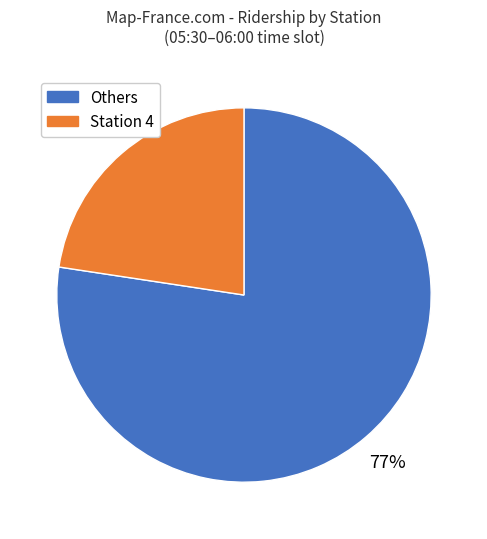

To the nearest percent, what is the average slice percentage?

50%